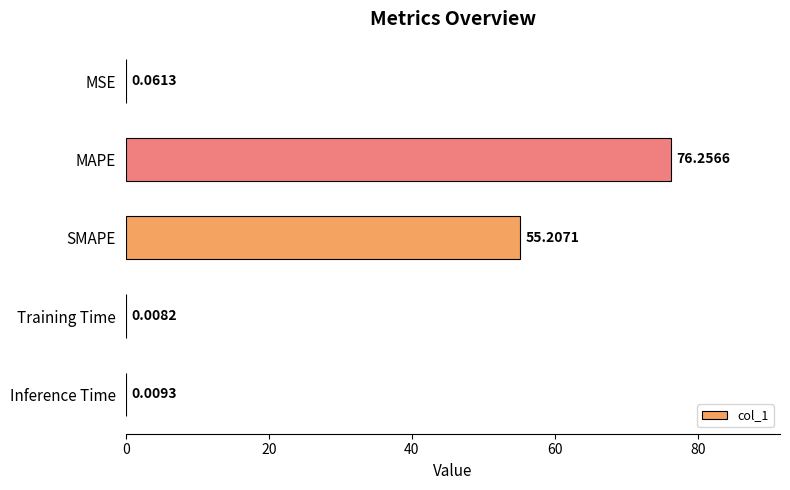

How many series are shown in this chart?

1